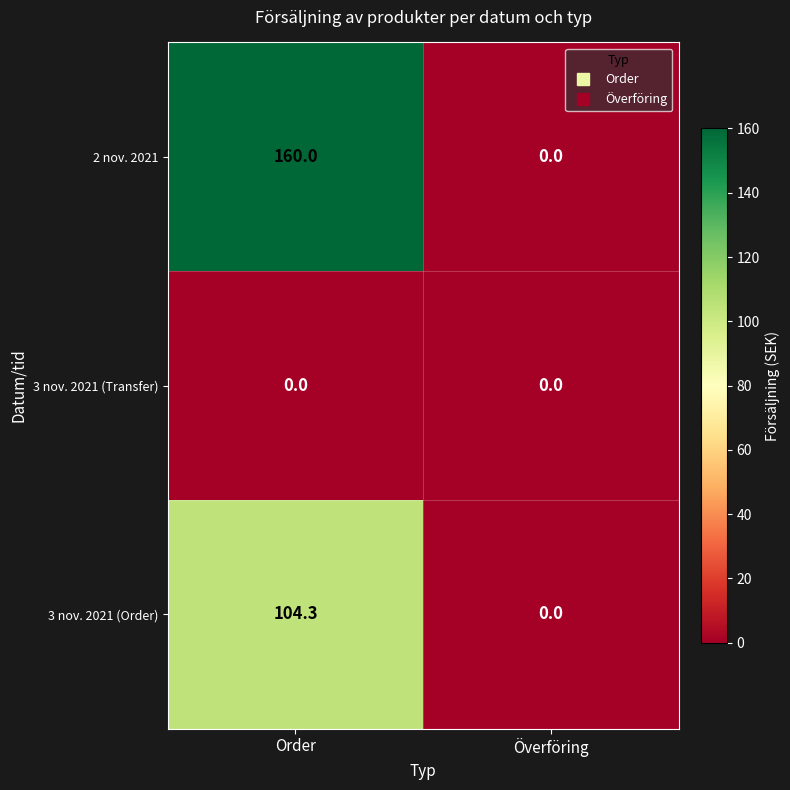

What is the sum of the 3 nov. 2021 (Order) values at Överföring and Order?

104.3